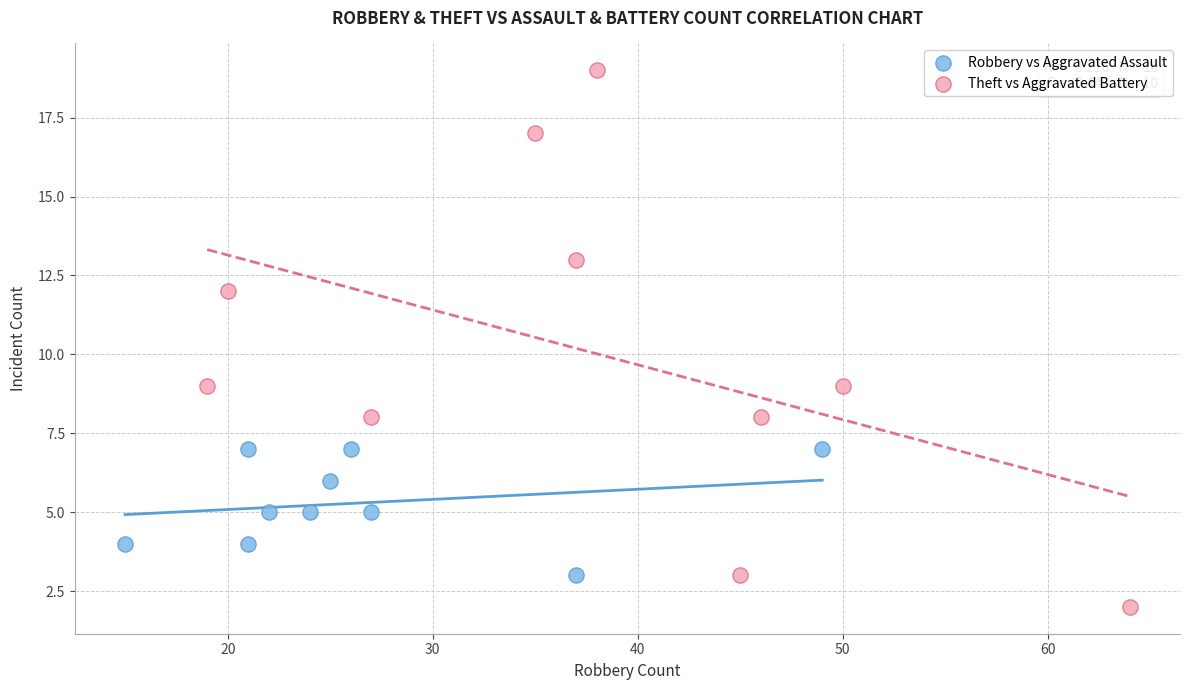

Which series contains the lowest Y value?

Theft vs Aggravated Battery